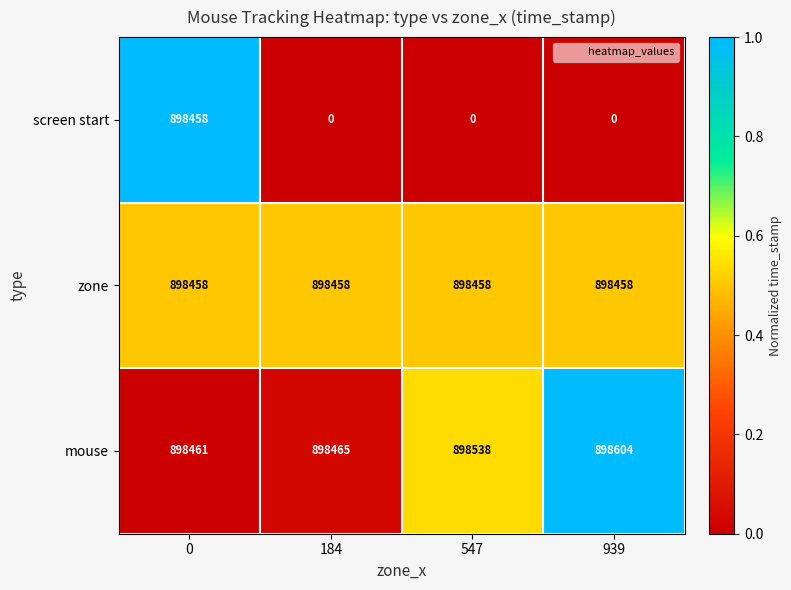

Reading left to right, what are all the values shown in this chart?

screen start: 0=898458	184=0	547=0	939=0
zone: 0=898458	184=898458	547=898458	939=898458
mouse: 0=898461	184=898465	547=898538	939=898604